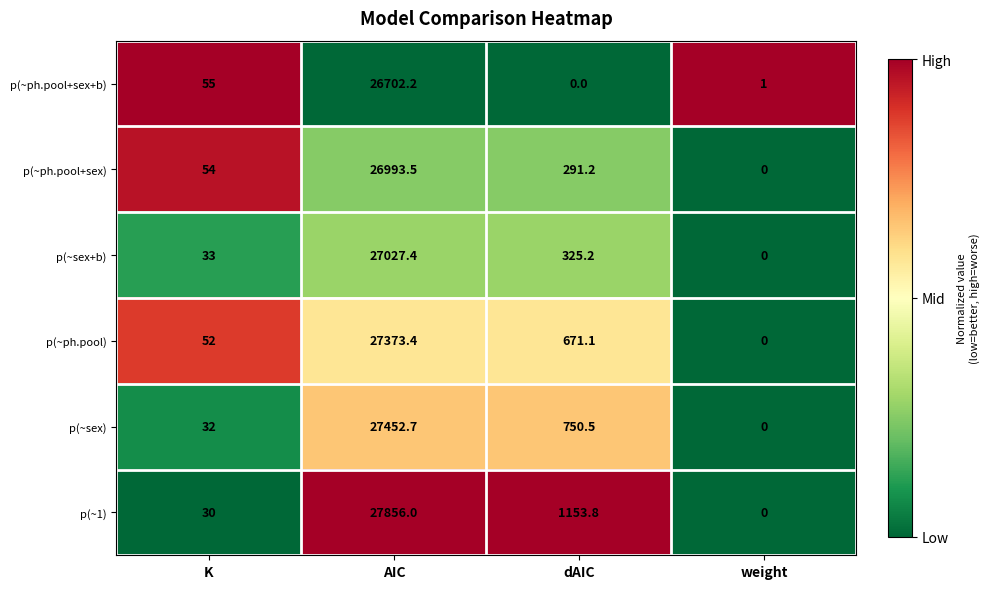

Which series has the widest spread of values?

p(~1)